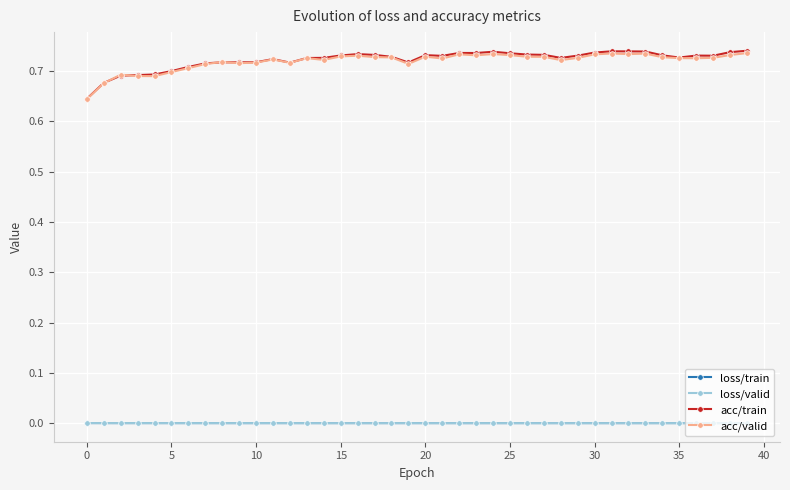

After their last crossing, which series has the higher values: acc/train or acc/valid?

acc/train